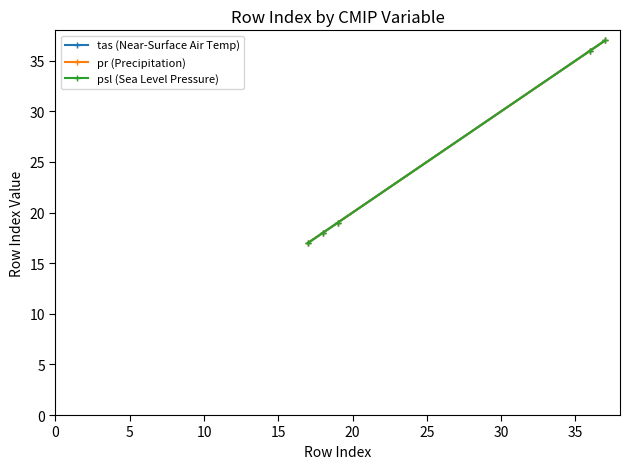

Does the chart have visible grid lines?

No